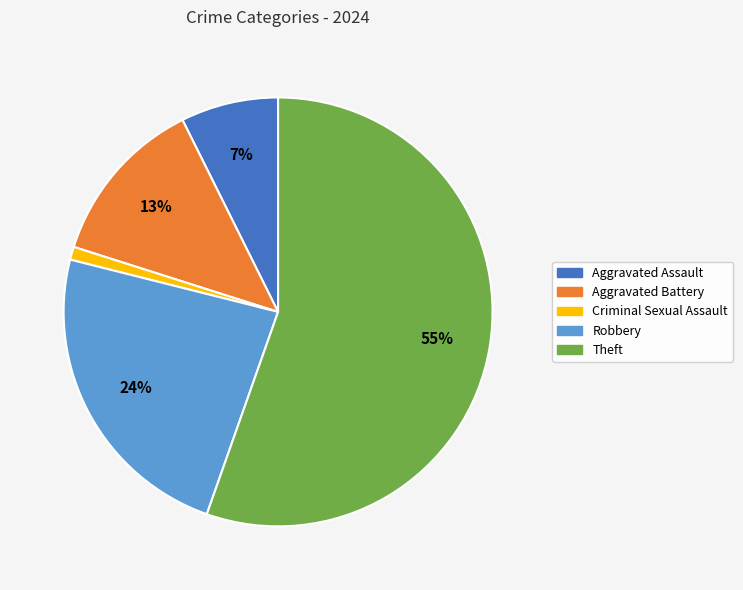

Combined, do Aggravated Battery and Criminal Sexual Assault account for over 50%?

No